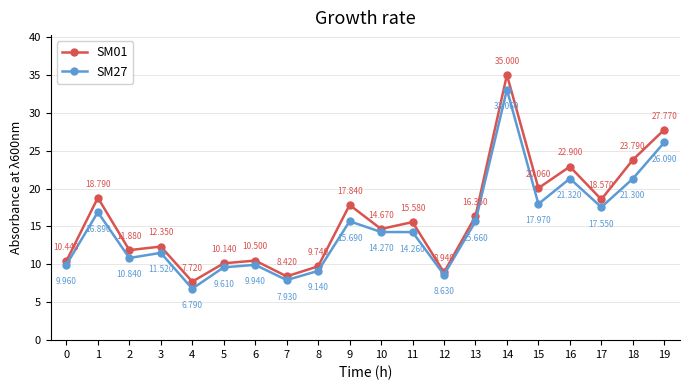

How many distinct data groups are displayed?

2